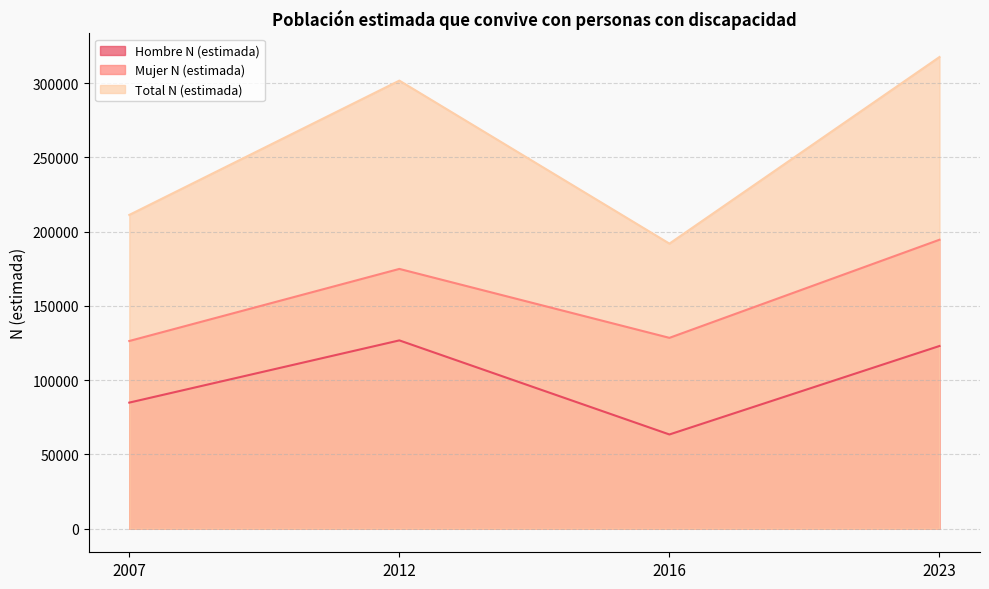

True or false: Mujer N (estimada) and Total N (estimada) intersect in this chart.

False